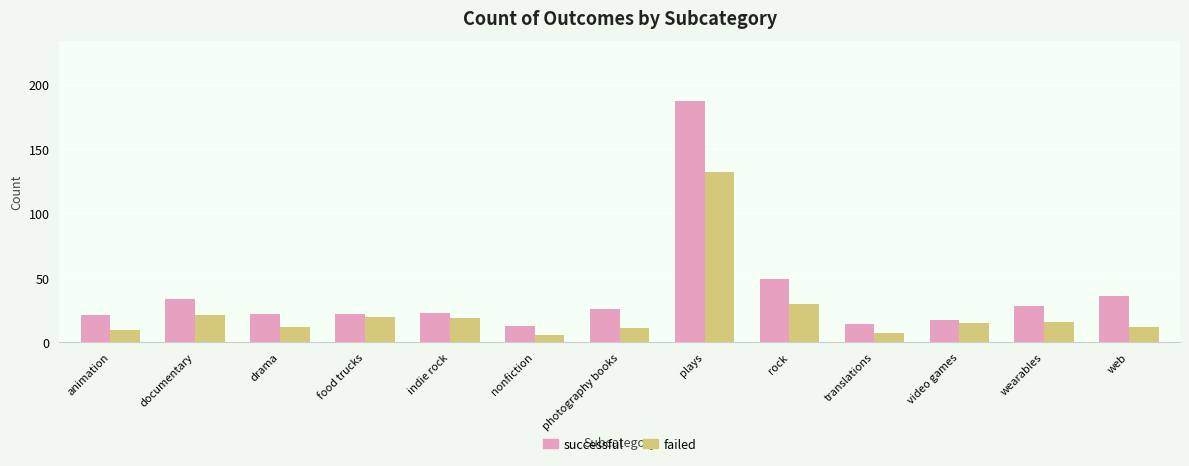

What are all the series names shown in the legend?

successful, failed